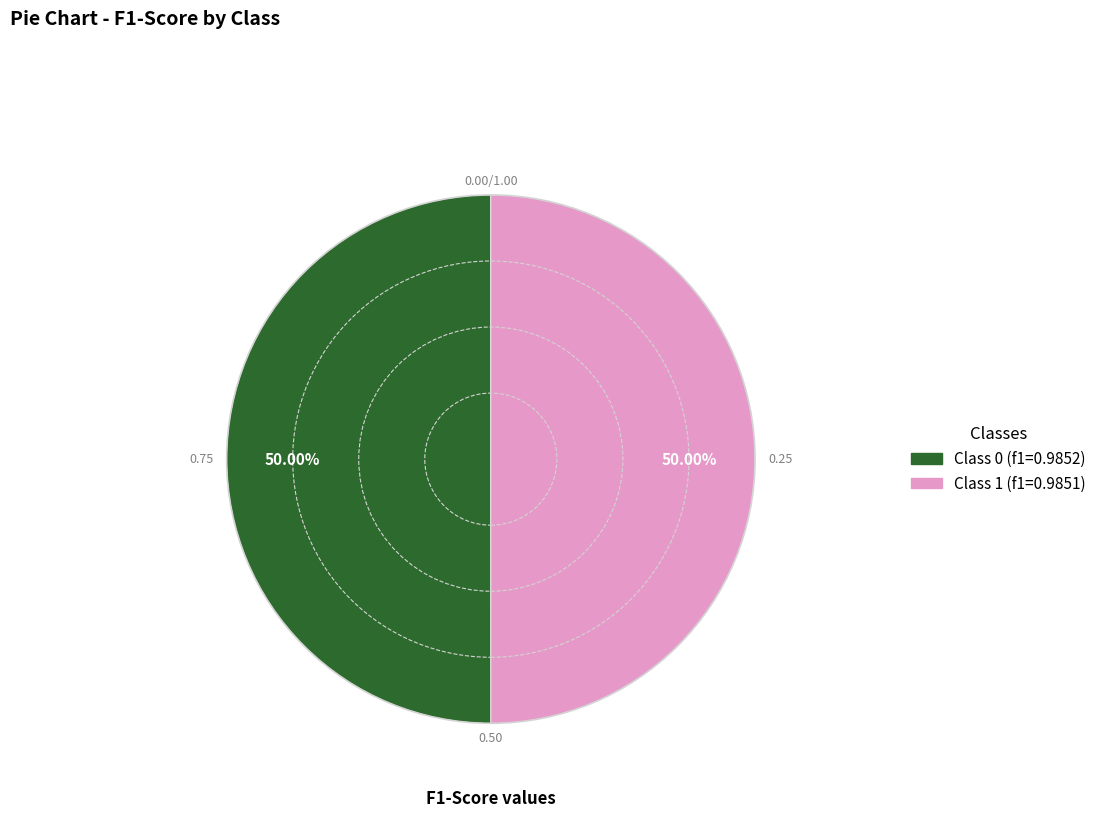

How many segments does this pie chart have?

2